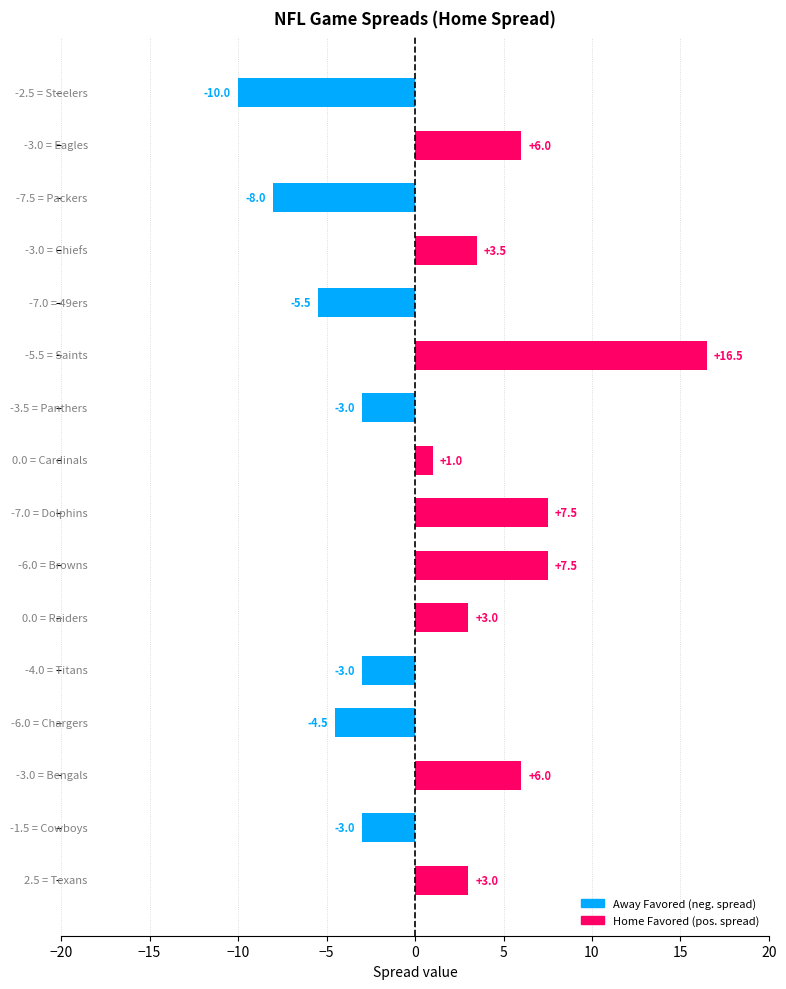

How many series are shown in this chart?

1